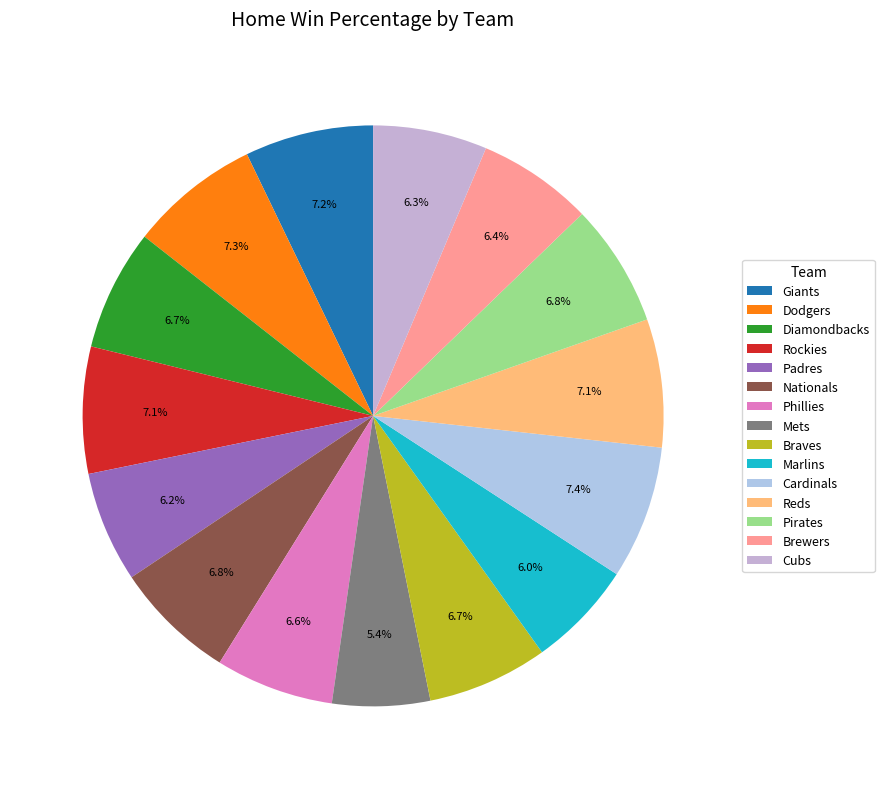

To the nearest percent, what is the combined percentage of Rockies and Giants?

14%